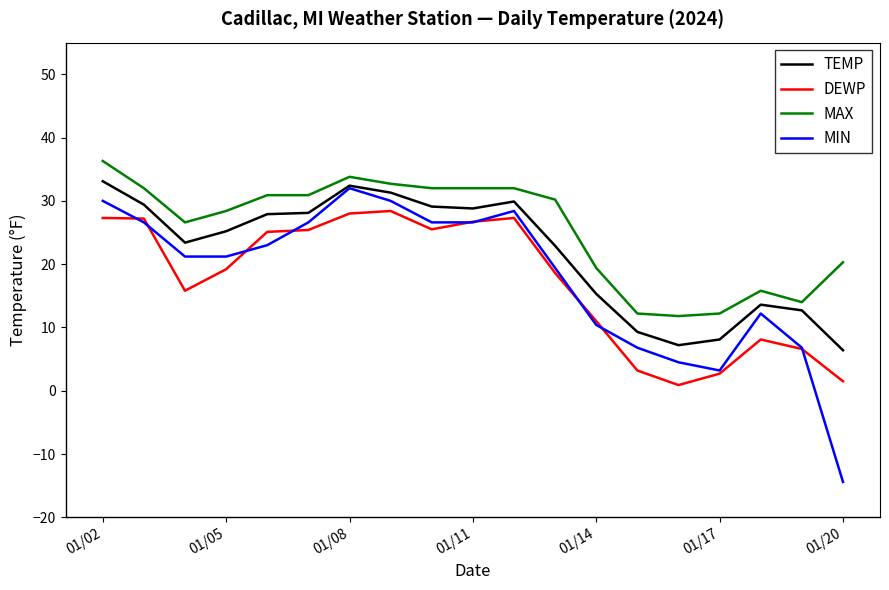

Is this an area chart (filled region under the line)?

No